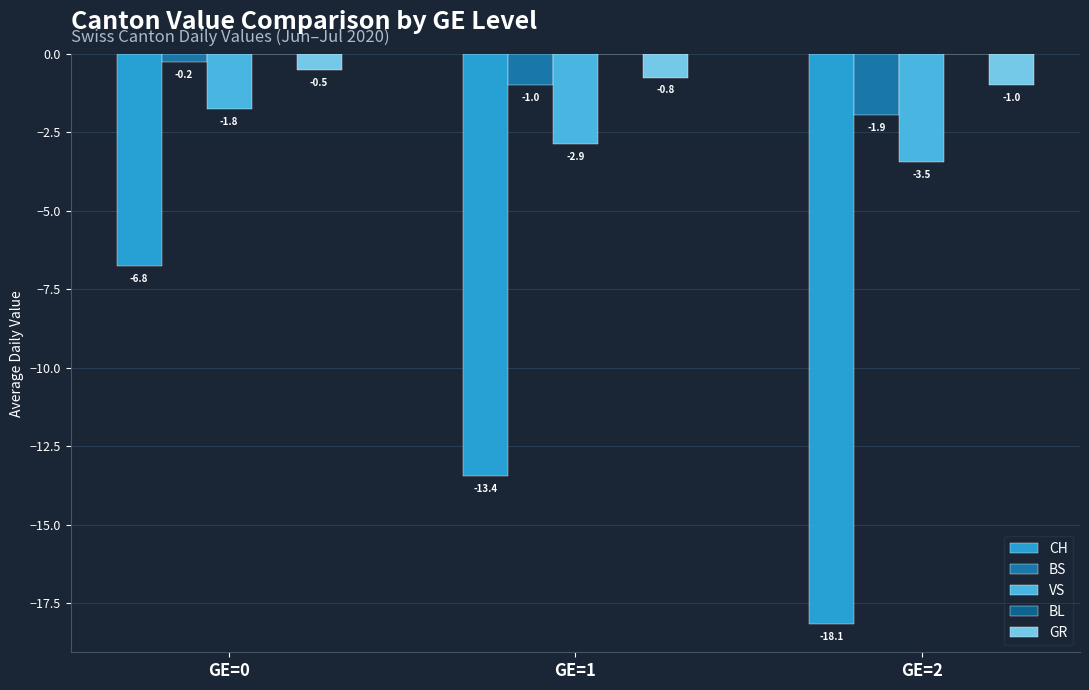

Reading left to right, extract all data points from this chart.

CH: -6.8	-13.4	-18.1
BS: -0.2	-1.0	-1.9
VS: -1.8	-2.9	-3.5
BL: 0.0	0.0	0.0
GR: -0.5	-0.8	-1.0